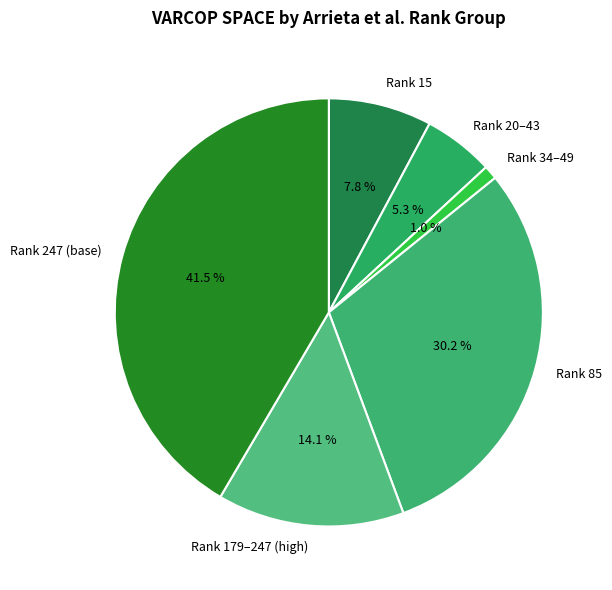

How much of the chart is everything except Rank 179–247 (high)?

85.9%